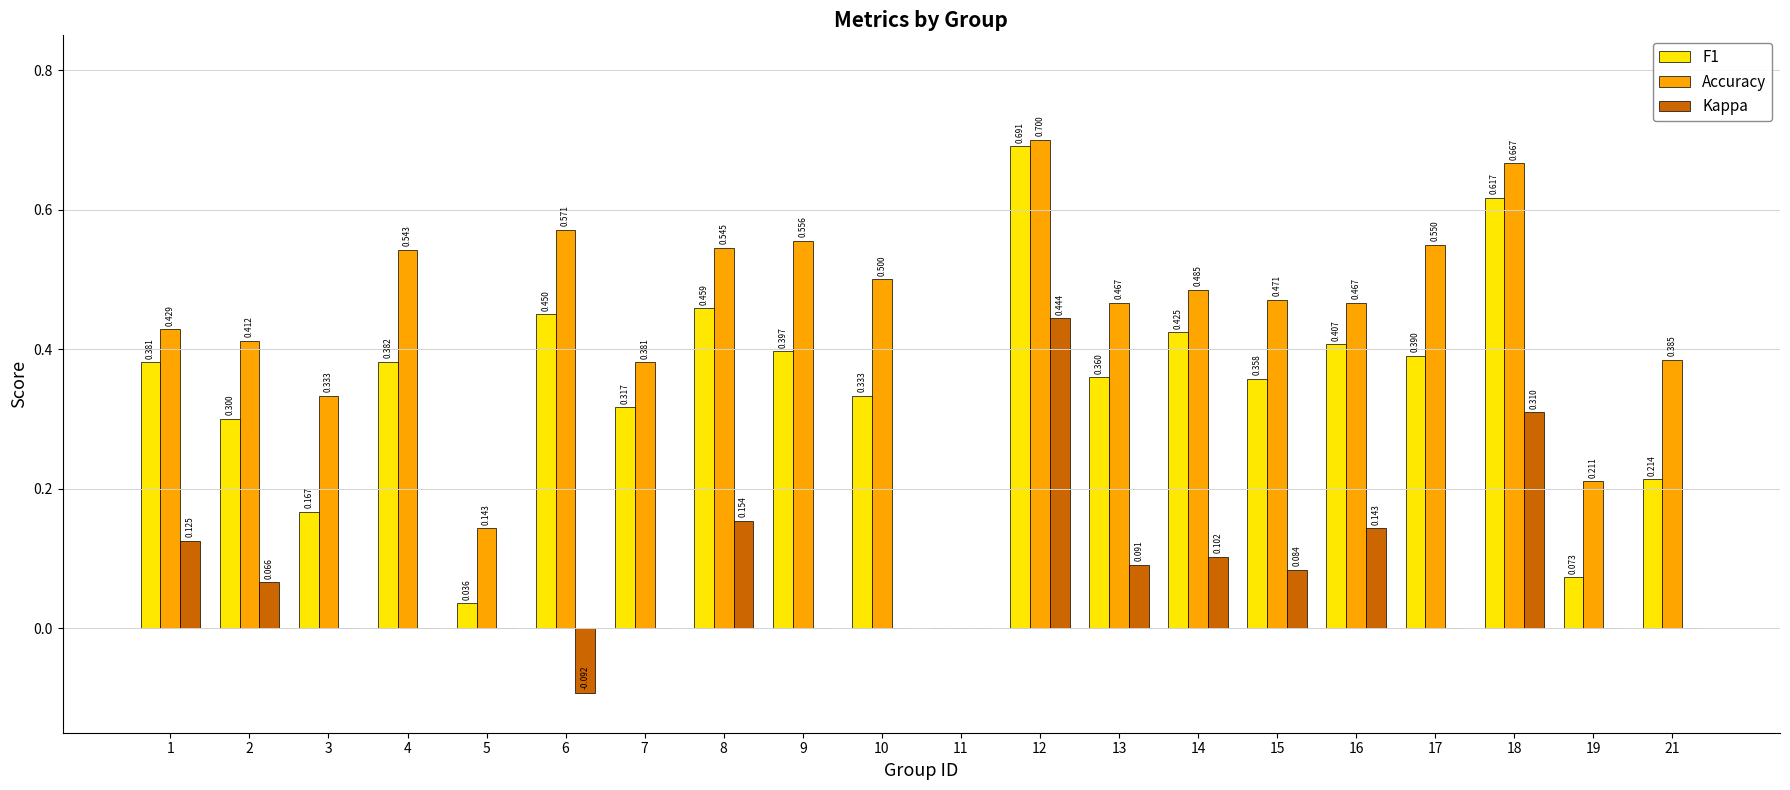

How many values in Accuracy are above zero?

19